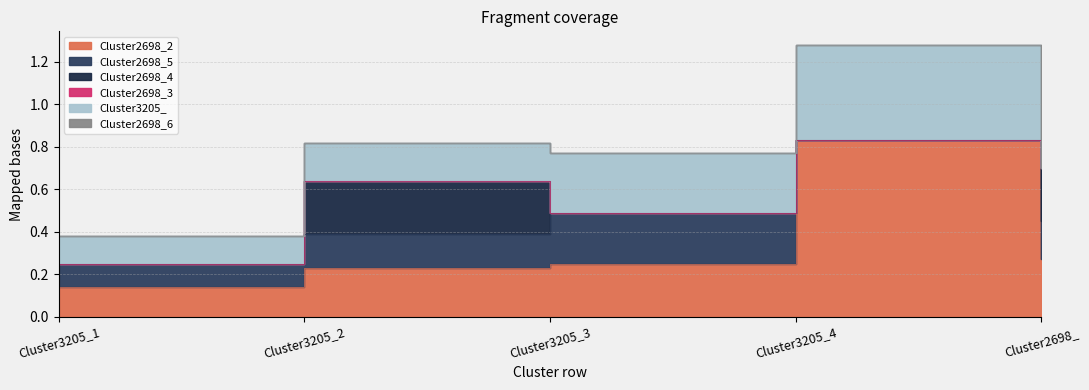

Is the value of Cluster2698_6 at Cluster3205_4 greater than the value of Cluster2698_4 at Cluster3205_1?

No